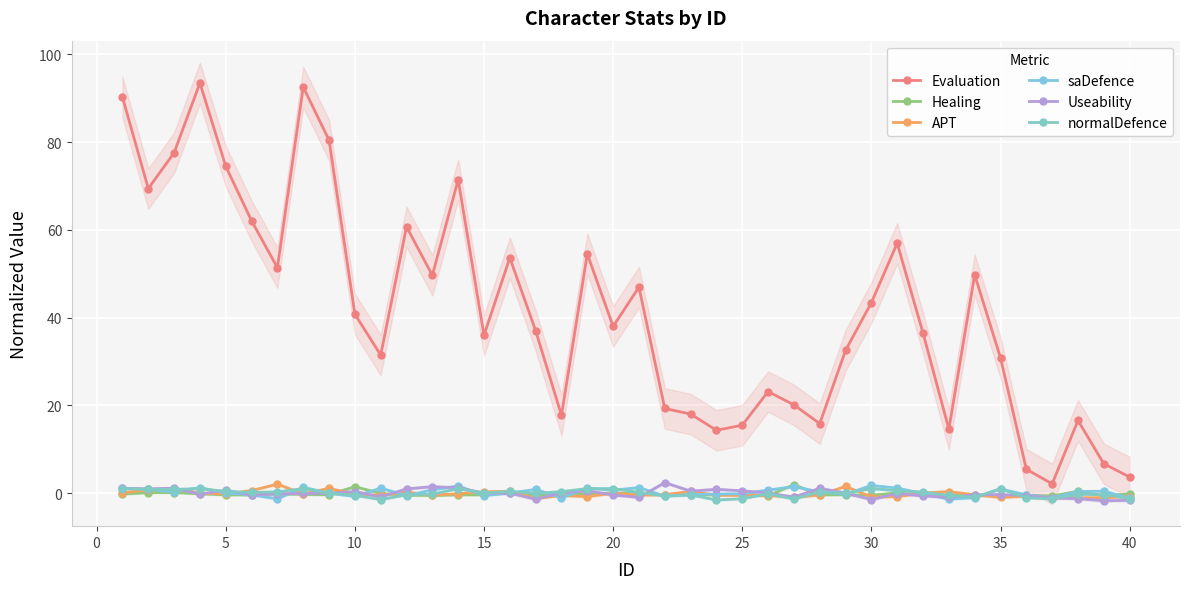

List the series in order of their peak value, highest first.

Evaluation, Useability, APT, Healing, saDefence, normalDefence